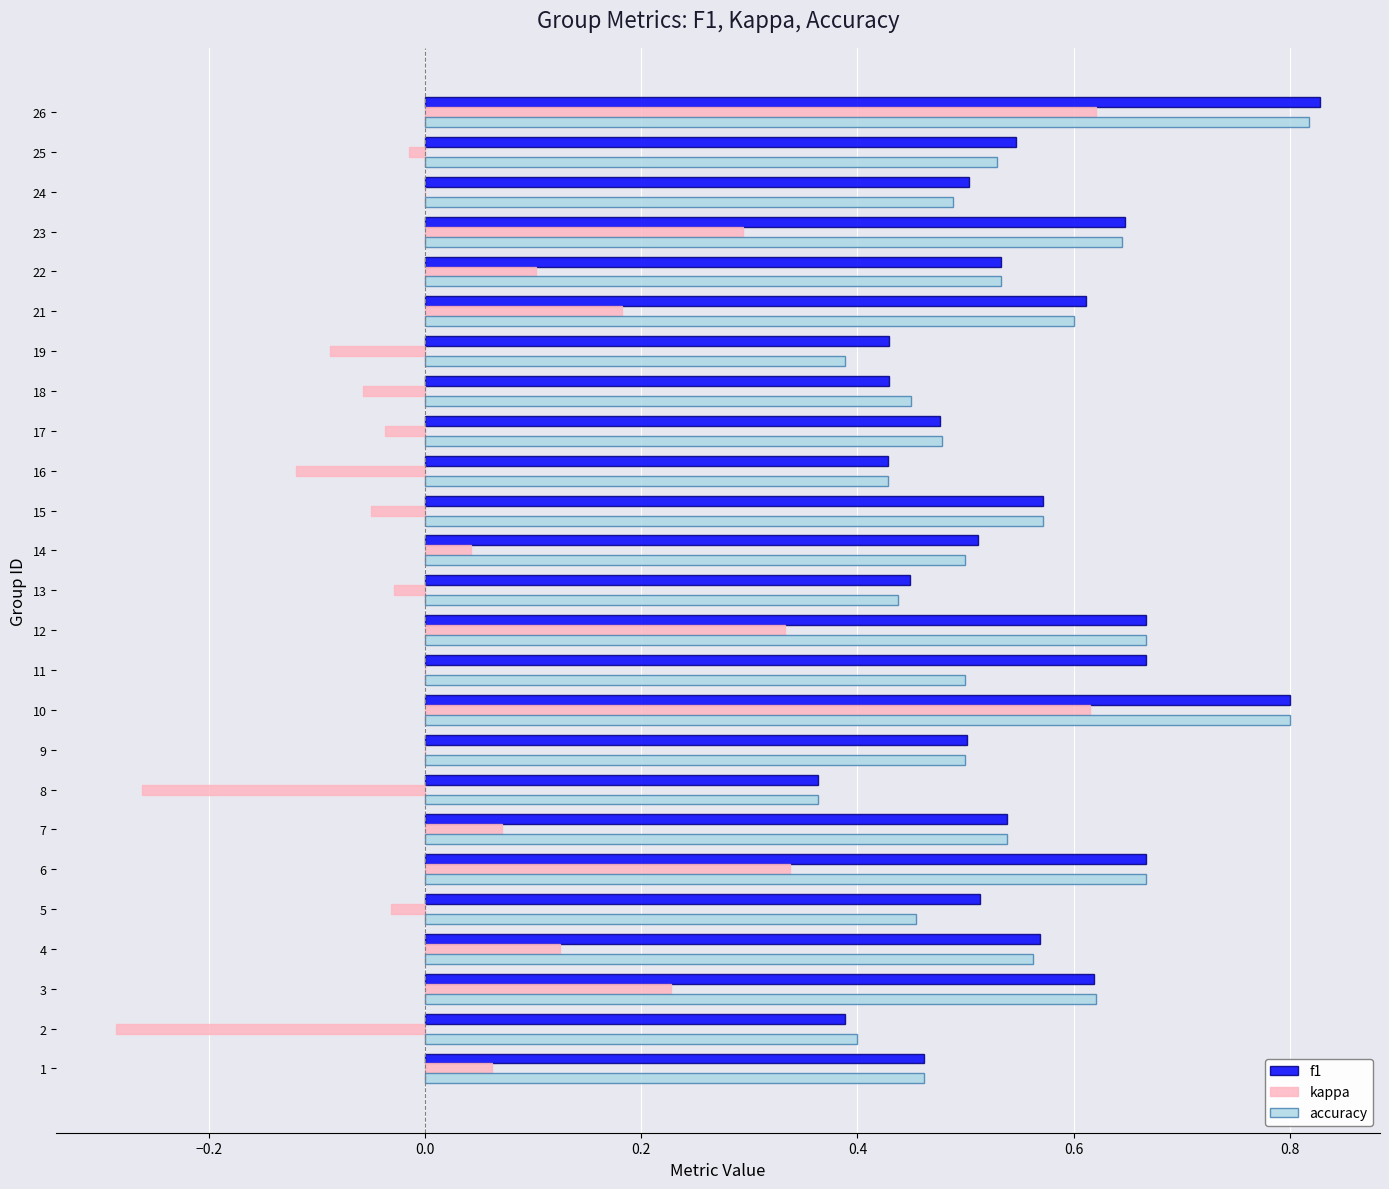

Which category has the highest value across all series?

26